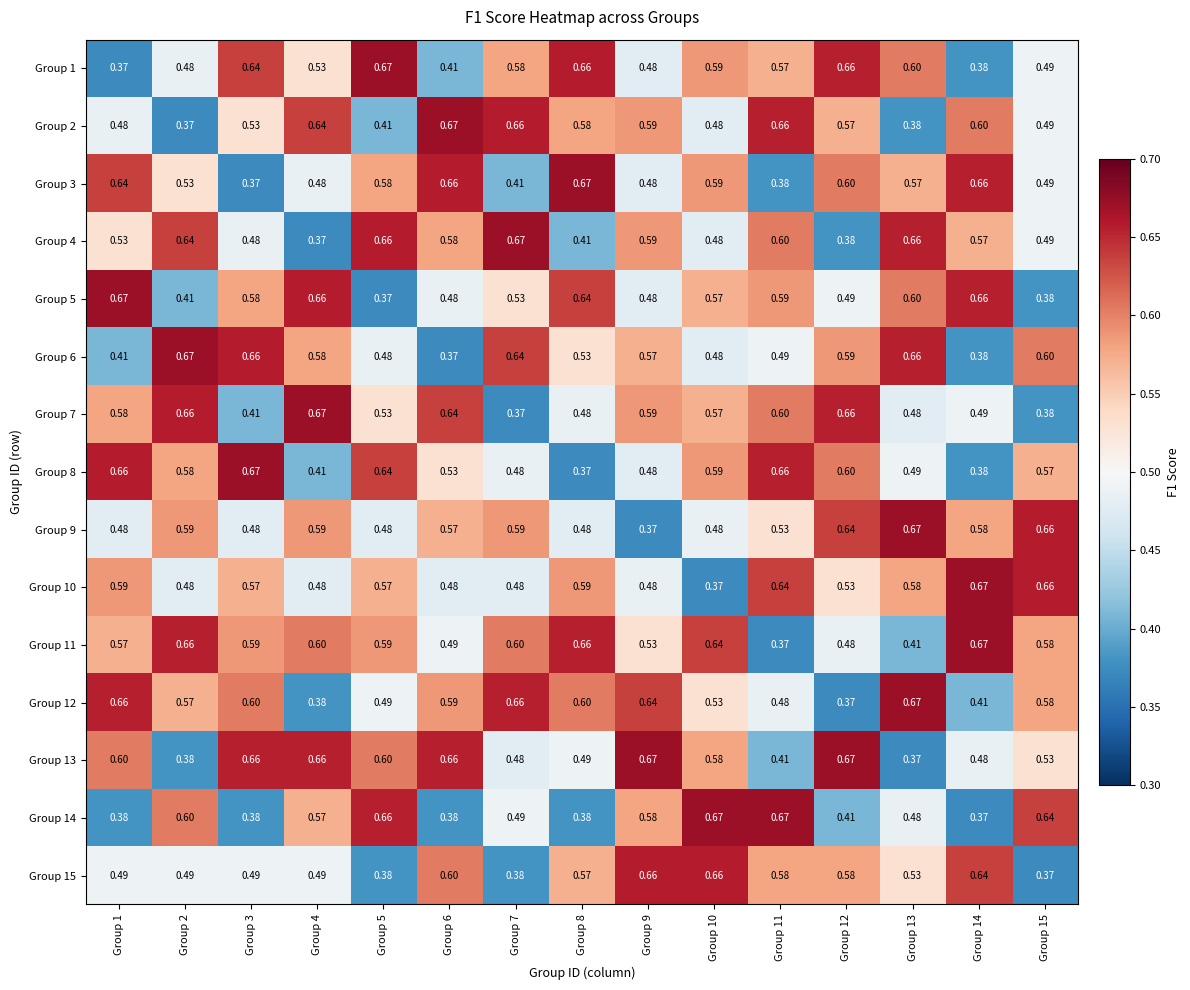

Is the value of Group 4 at Group 1 greater than the value of Group 5 at Group 5?

Yes